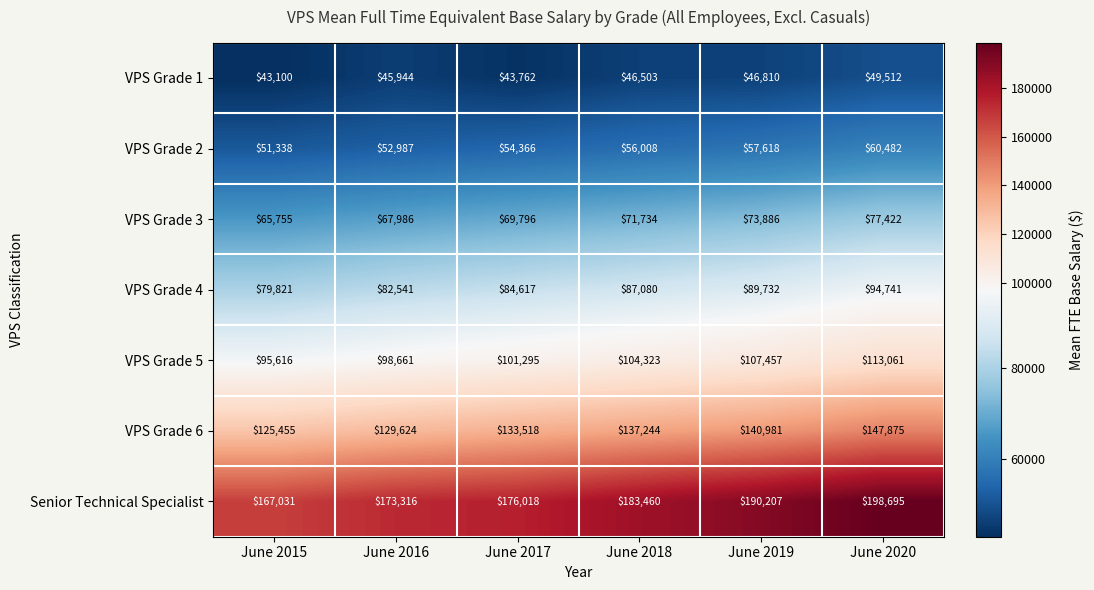

At which category is the sum across all series the highest?

June 2020